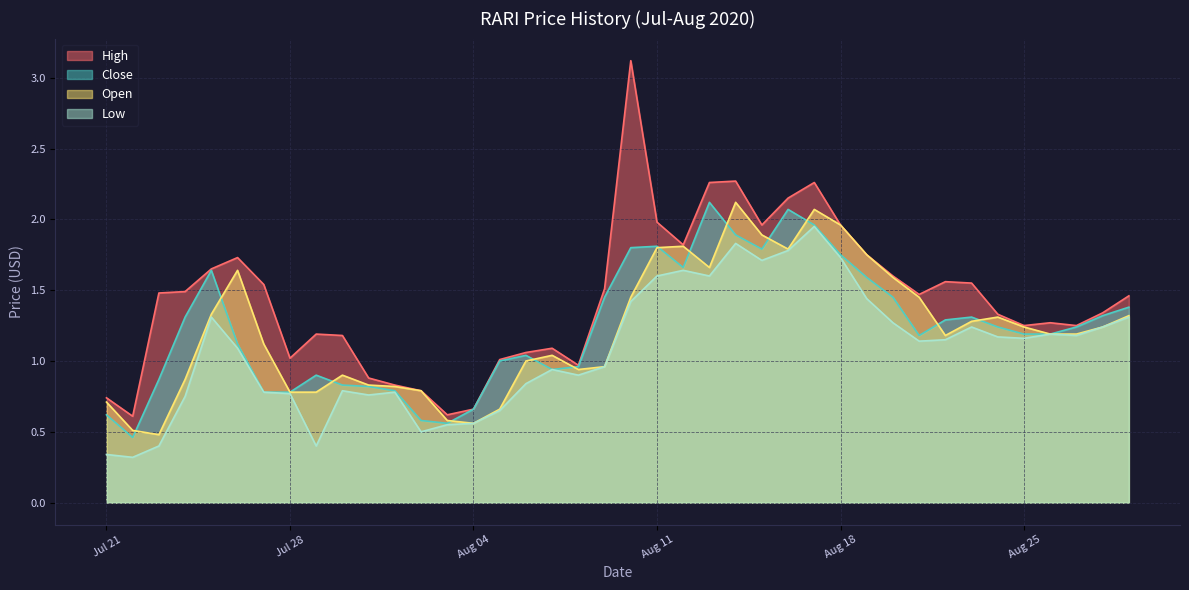

Read the Low value at 28/08/2020.

1.2